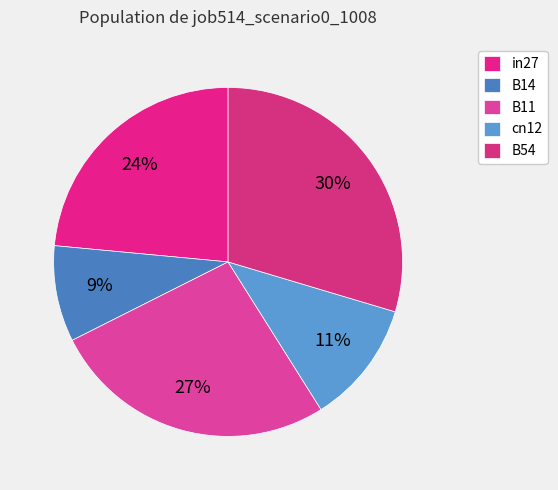

True or false: B11 accounts for 27% of the total.

True